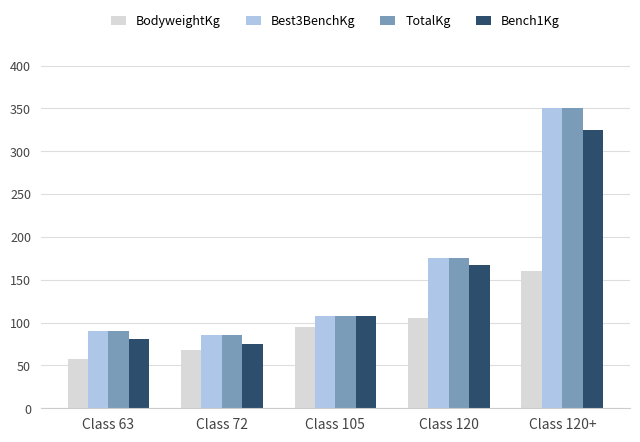

Count the number of categories in the chart.

5